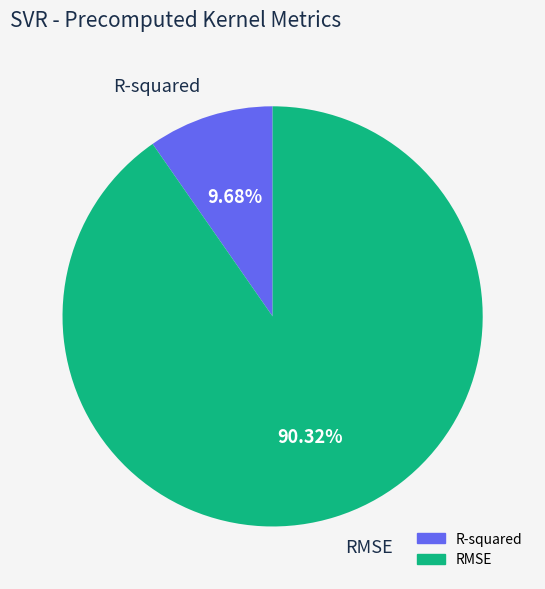

What is the smallest slice in the pie chart?

R-squared